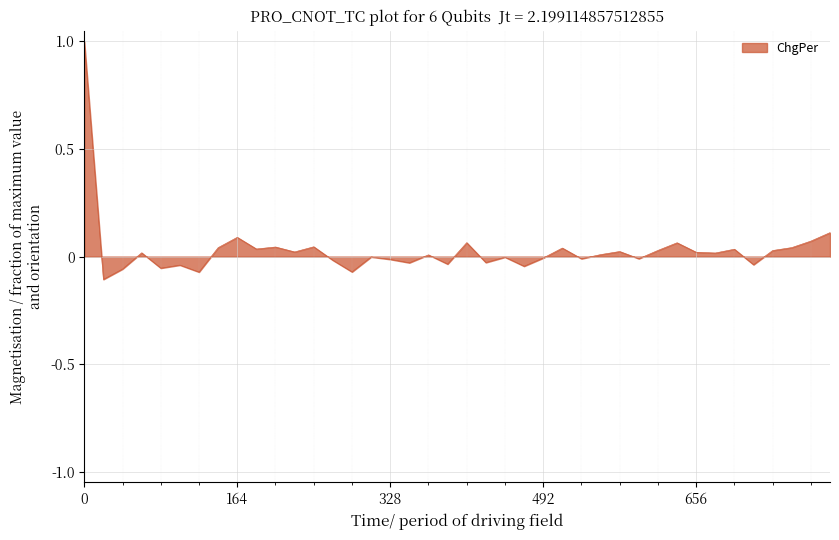

What is the sum of all values?

1.2